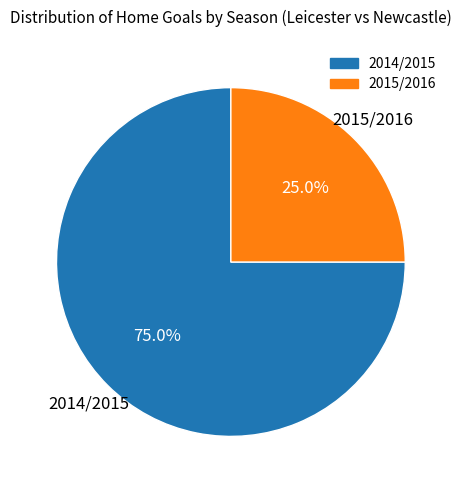

To the nearest percent, what portion does 2015/2016 represent?

25%